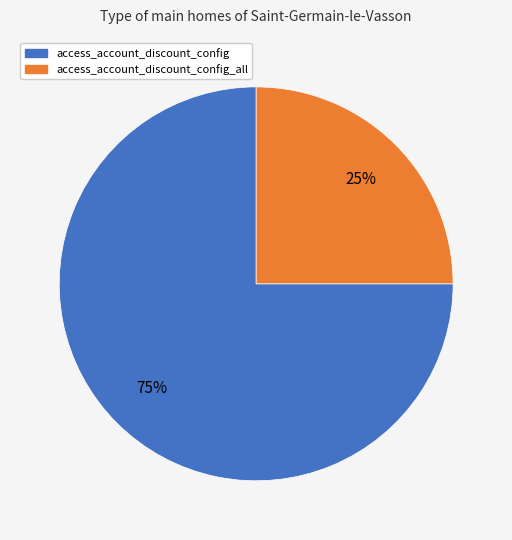

Is access_account_discount_config the majority of the pie?

Yes